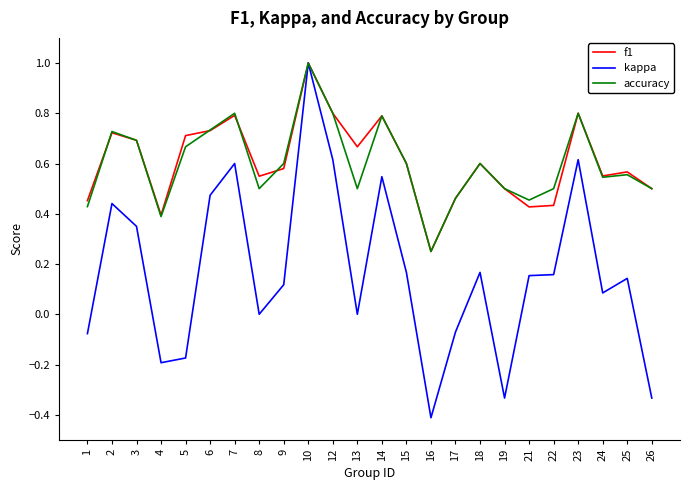

True or false: kappa has a value of 1.6 at 10.

False